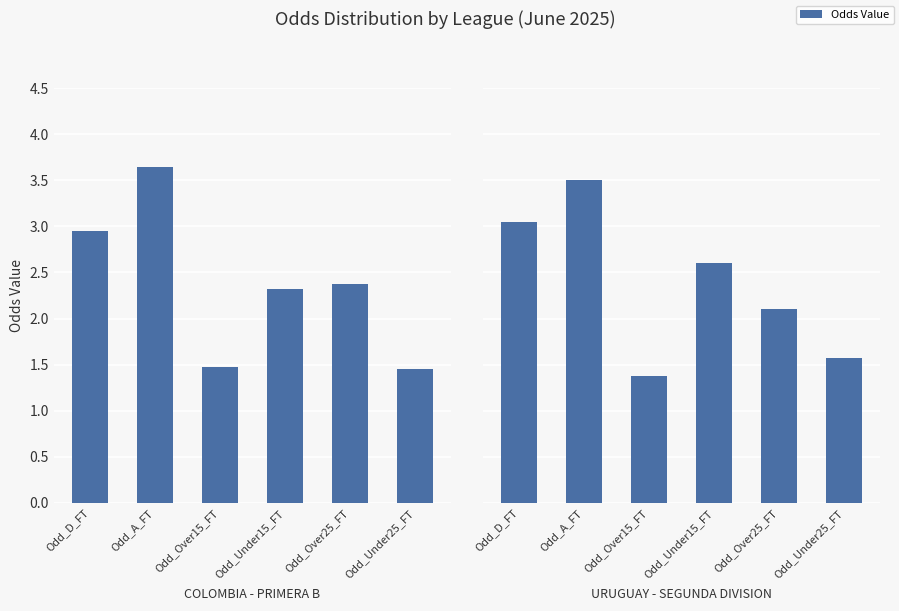

Which category has the lowest value across all series?

Odd_Over15_FT